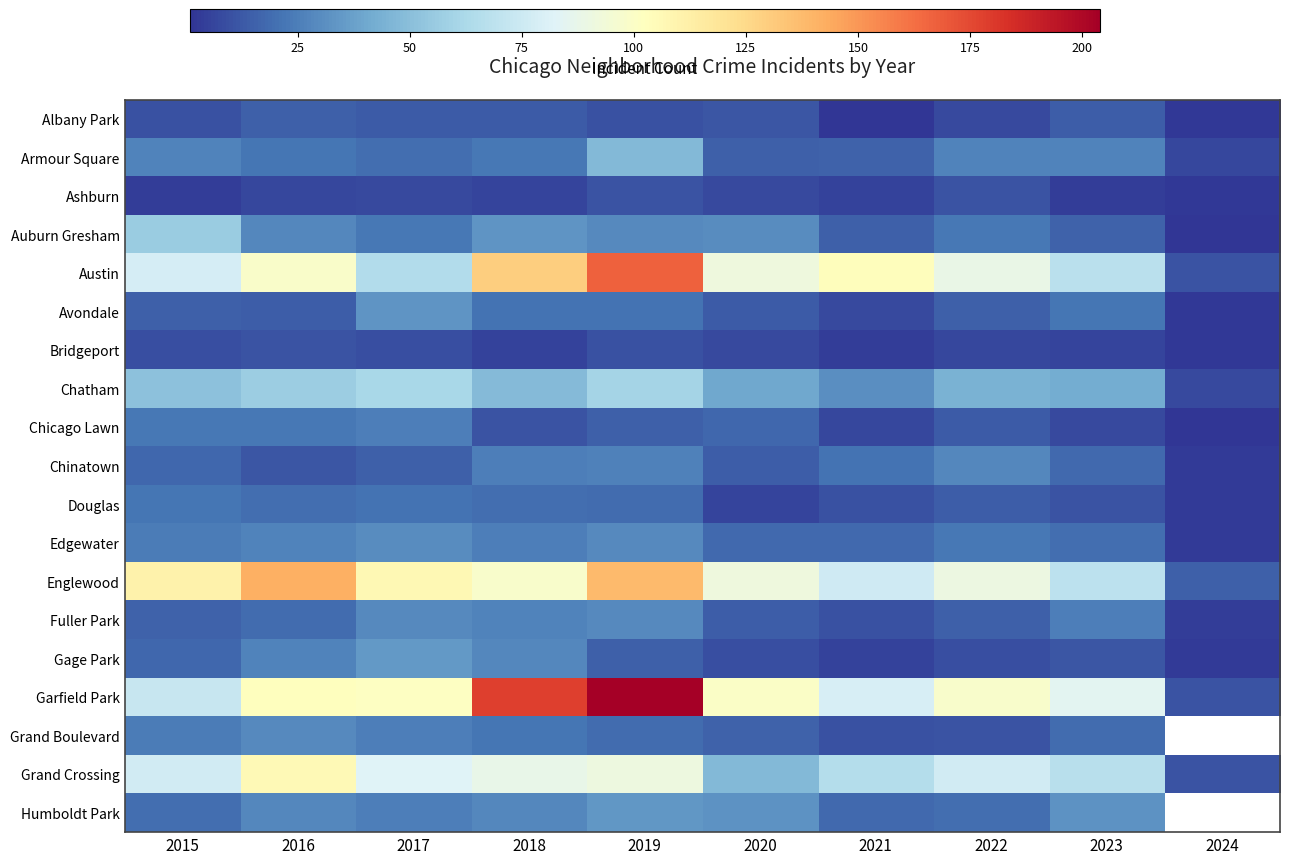

What is the minimum value for Douglas?

3.0